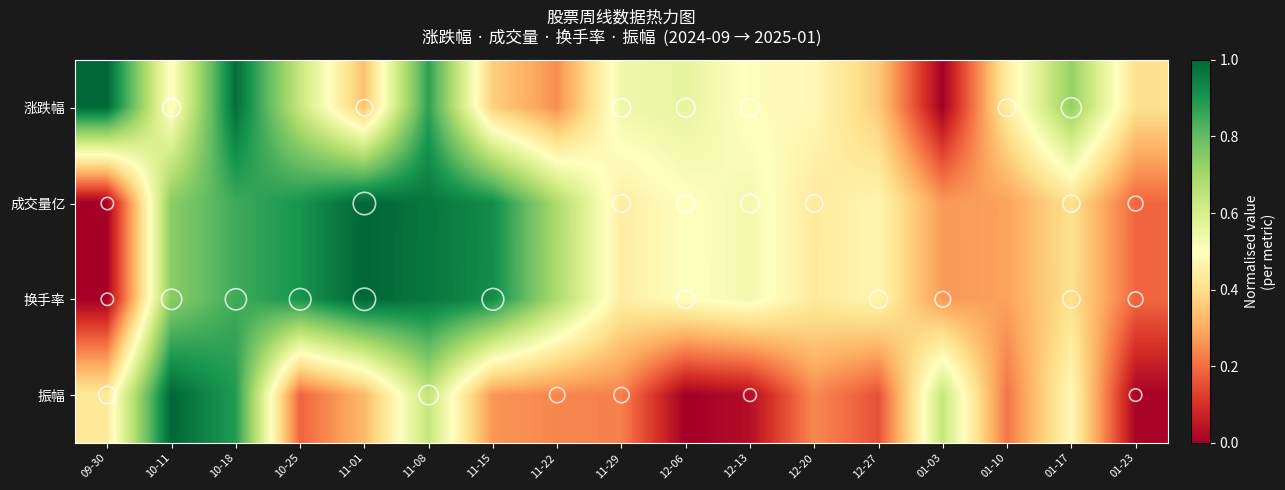

What is the total value across all series at 12-27?

1.5